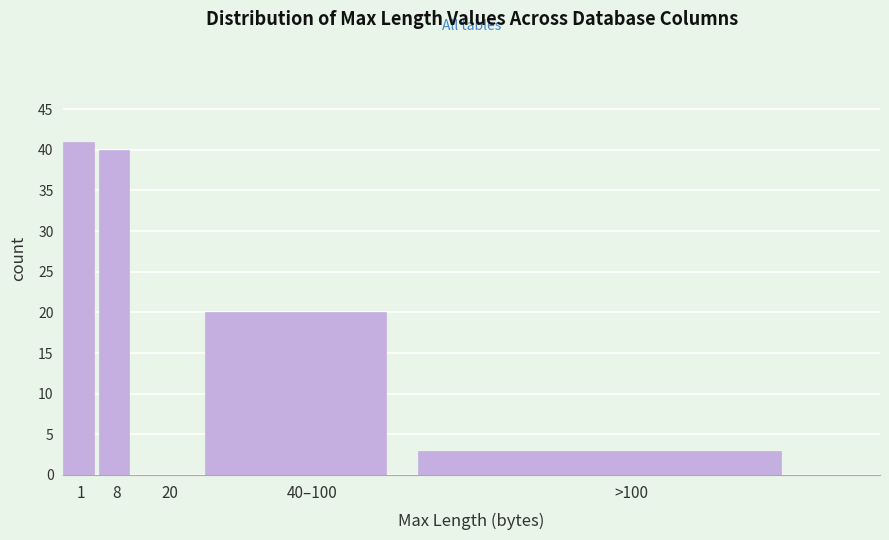

Reading left to right, what are all the values shown in this chart?

1=41	8=40	20=0	40–100=20	>100=3